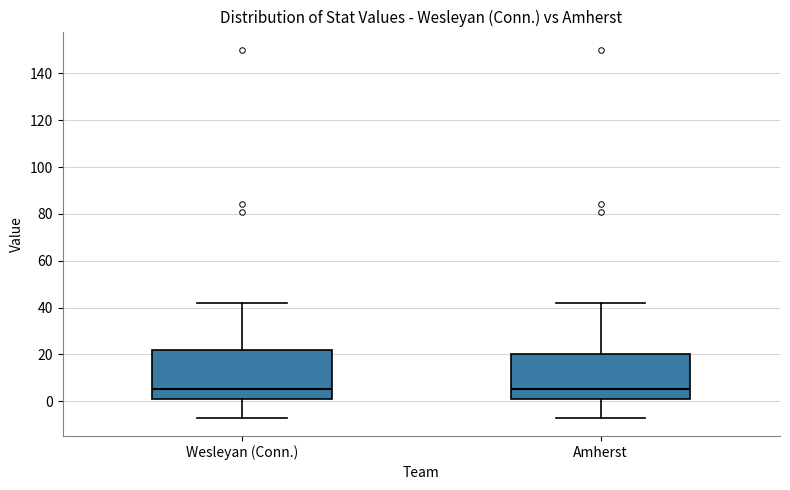

Reading left to right, read every box against the y-axis: the position of its median line, the range the box covers, and the ends of its whiskers. The values are not printed on the chart, so give them approximately, as read against the axis.

Wesleyan (Conn.): median 6, box 2 to 22, whiskers -6 to 42
Amherst: median 6, box 2 to 20, whiskers -6 to 42